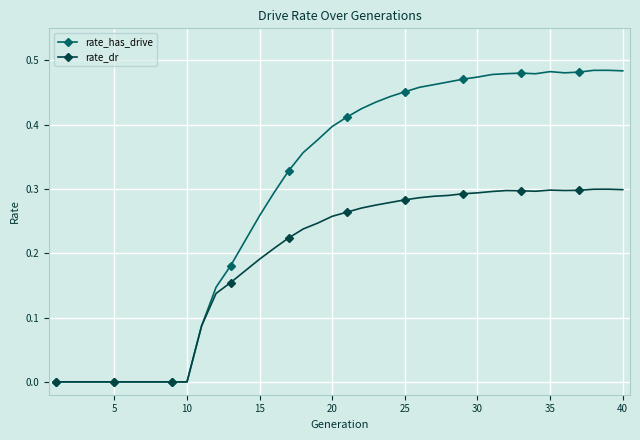

True or false: rate_has_drive has more than 2 interior local peaks.

True